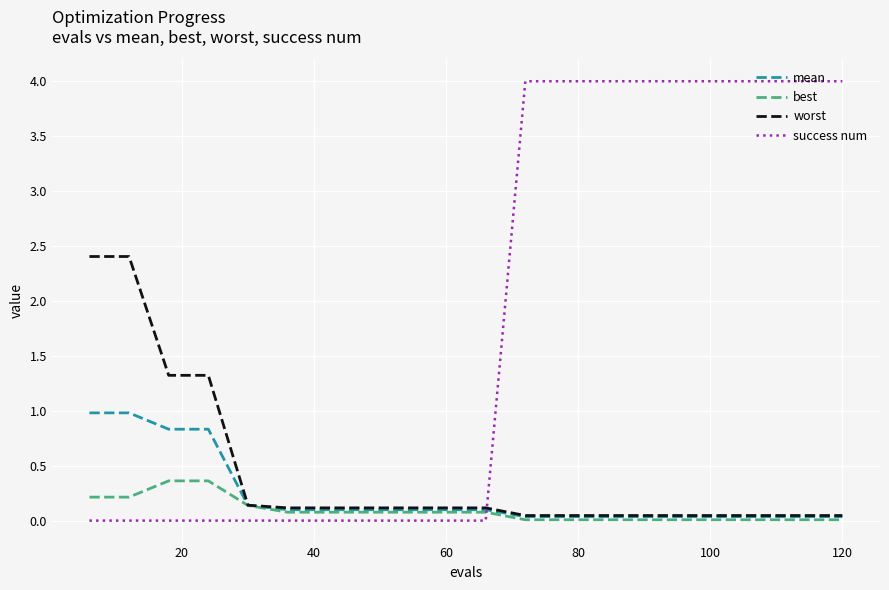

Does the chart display data point markers on the line(s)?

No